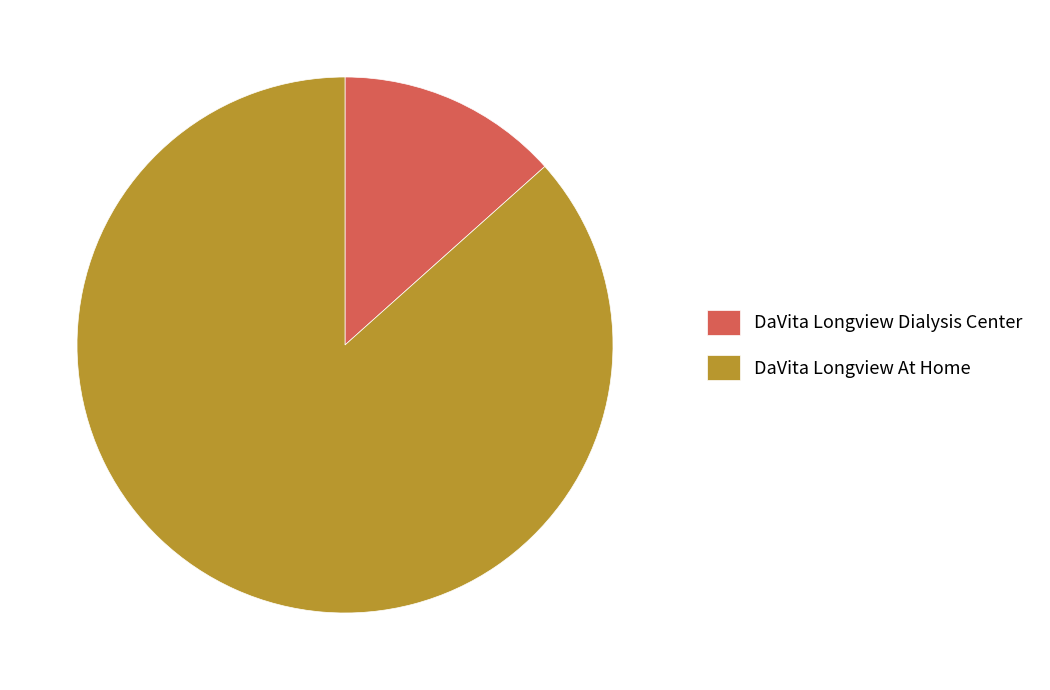

Which has a higher value, DaVita Longview At Home or DaVita Longview Dialysis Center?

DaVita Longview At Home